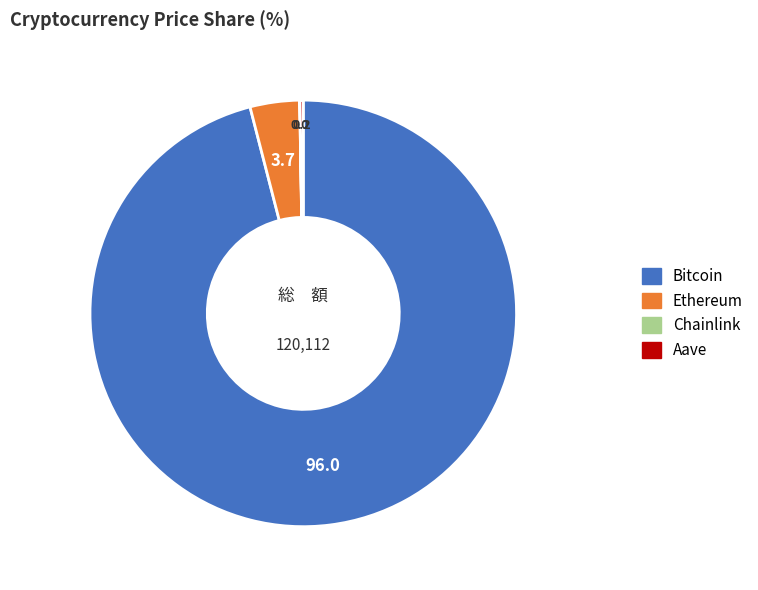

Approximately how many times larger is the value at Bitcoin compared to Ethereum?

25.6